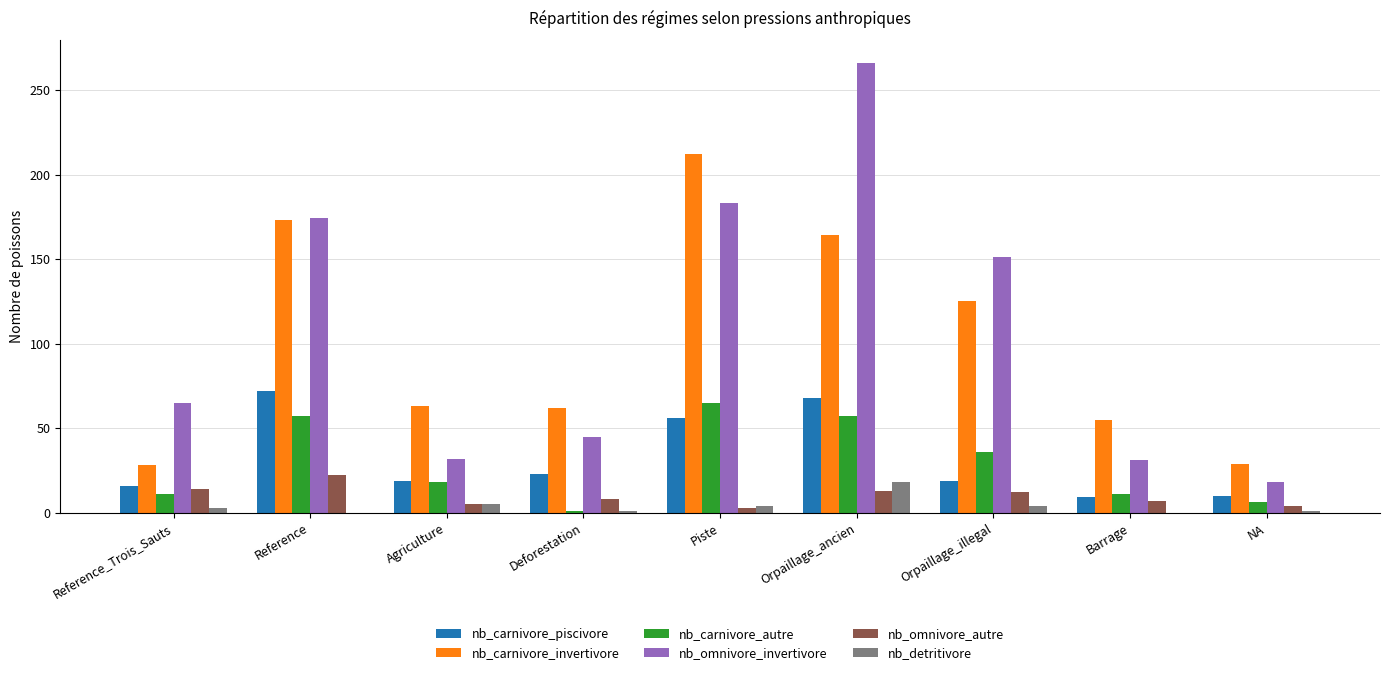

Which series changed the most between Agriculture and Piste?

nb_omnivore_invertivore